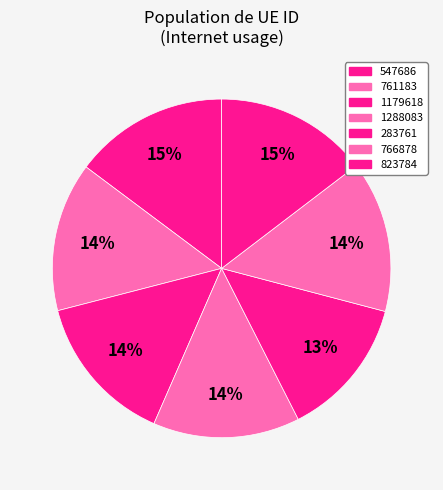

To the nearest percent, what percentage of the pie is 1288083?

14%